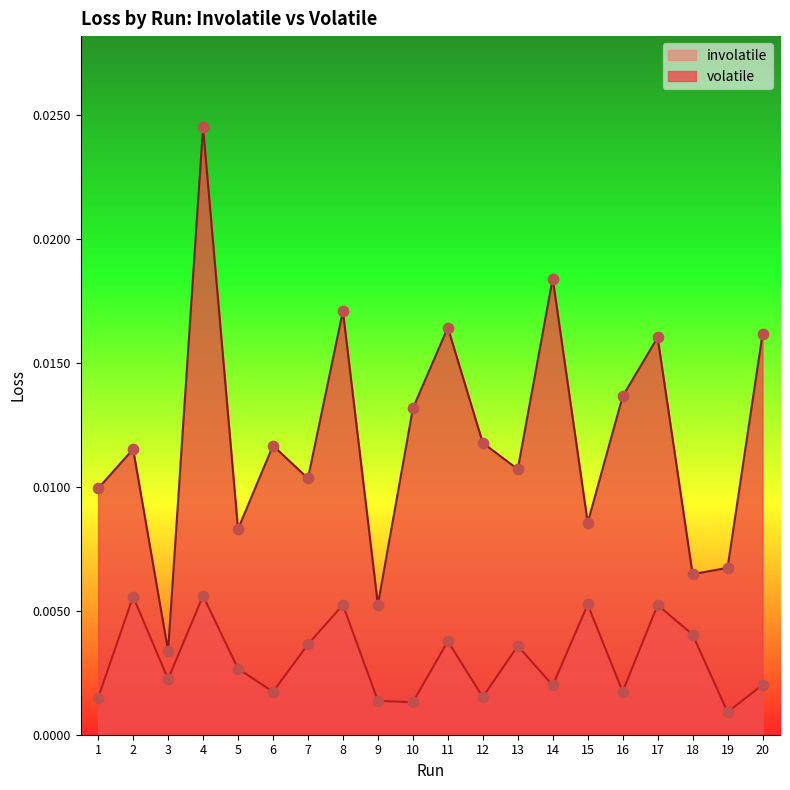

At which category is the sum across all series the highest?

4